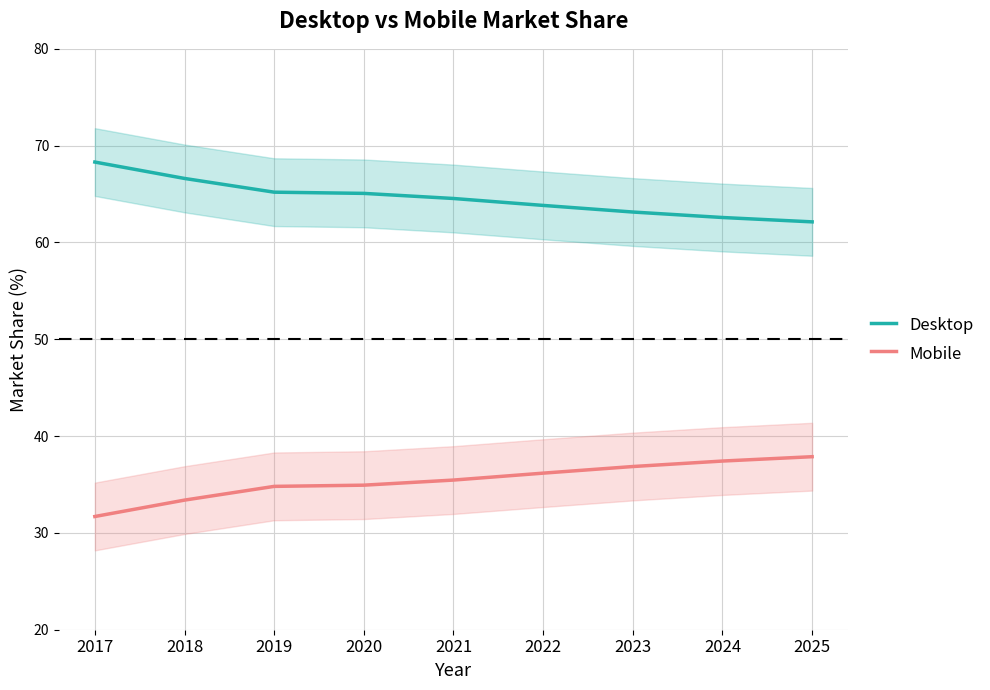

What is the sum of the Mobile values at 2024 and 2025?

75.3